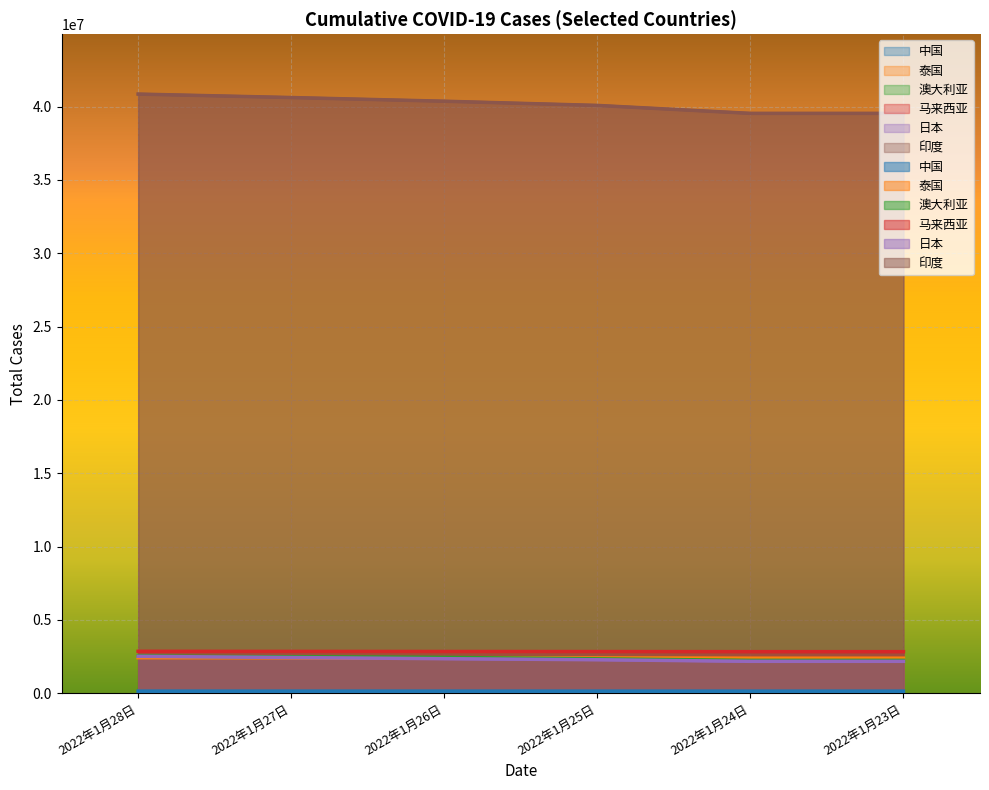

At which category does the chart reach its peak across all series?

2022年1月28日